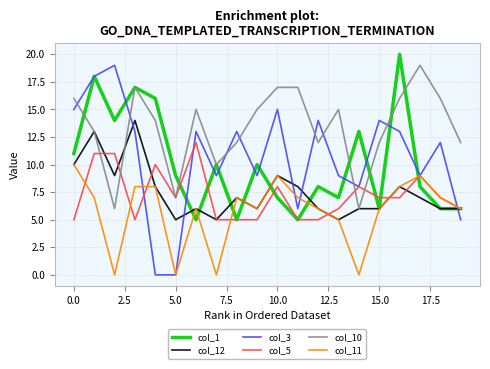

Which series has the largest range (max minus min)?

col_3